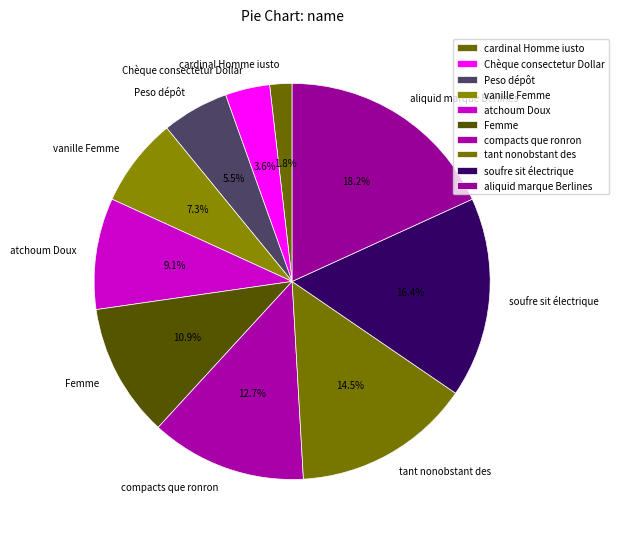

To the nearest percent, what portion does vanille Femme represent?

7%